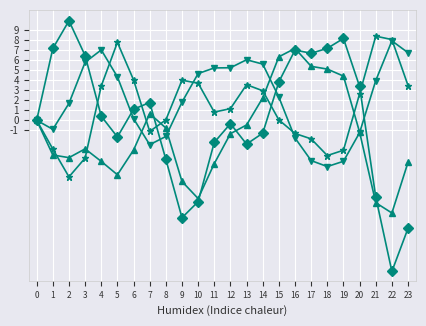

What is the smallest value displayed?

-15.1